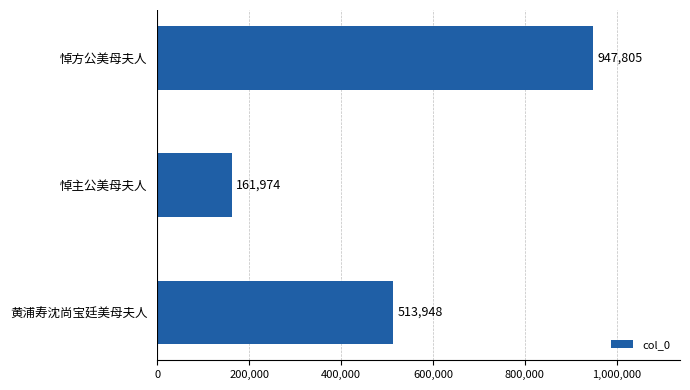

Count the values in the range 161974 to 947805.

3